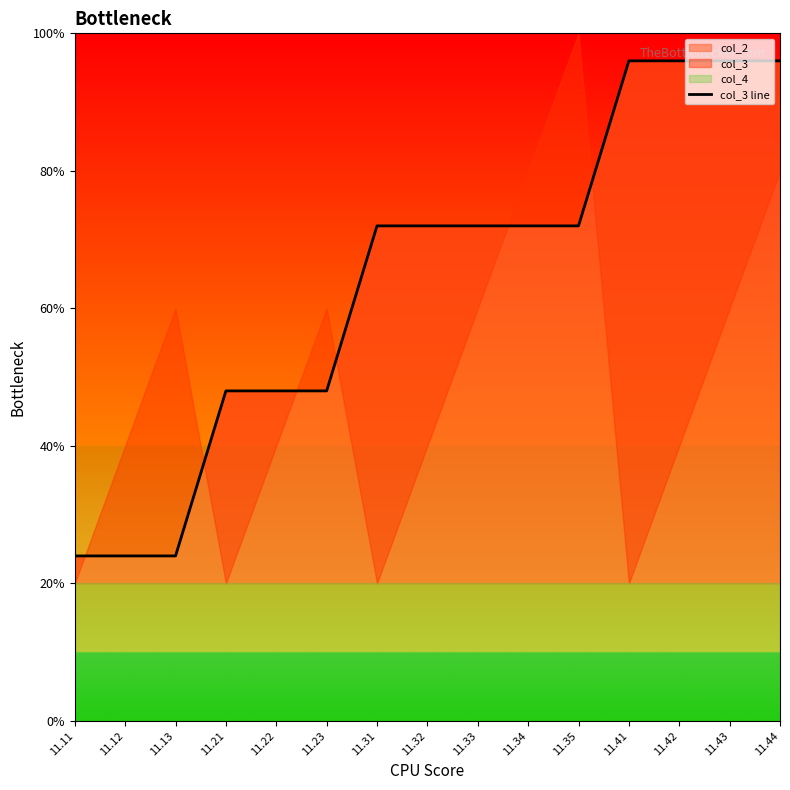

What is the ratio of the value at 11.34 to the value at 11.11?

3.0